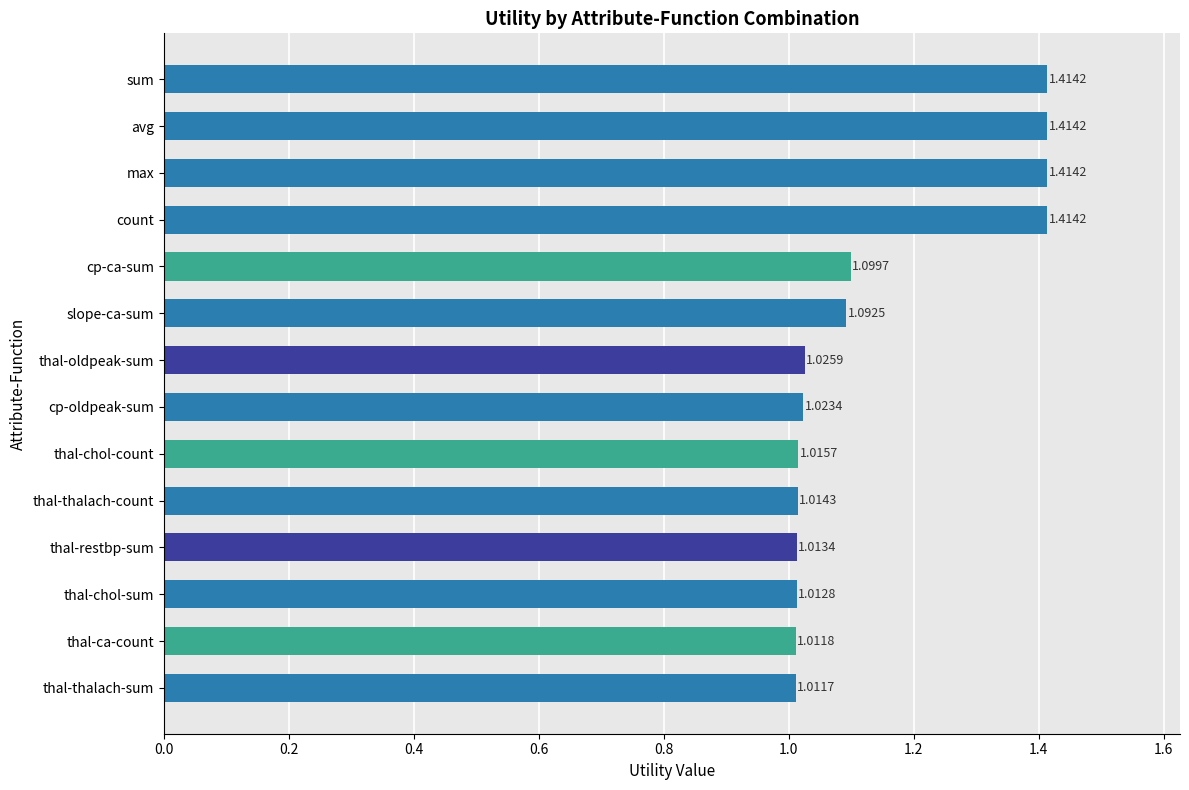

At which label is the value closest to 1?

thal-thalach-sum